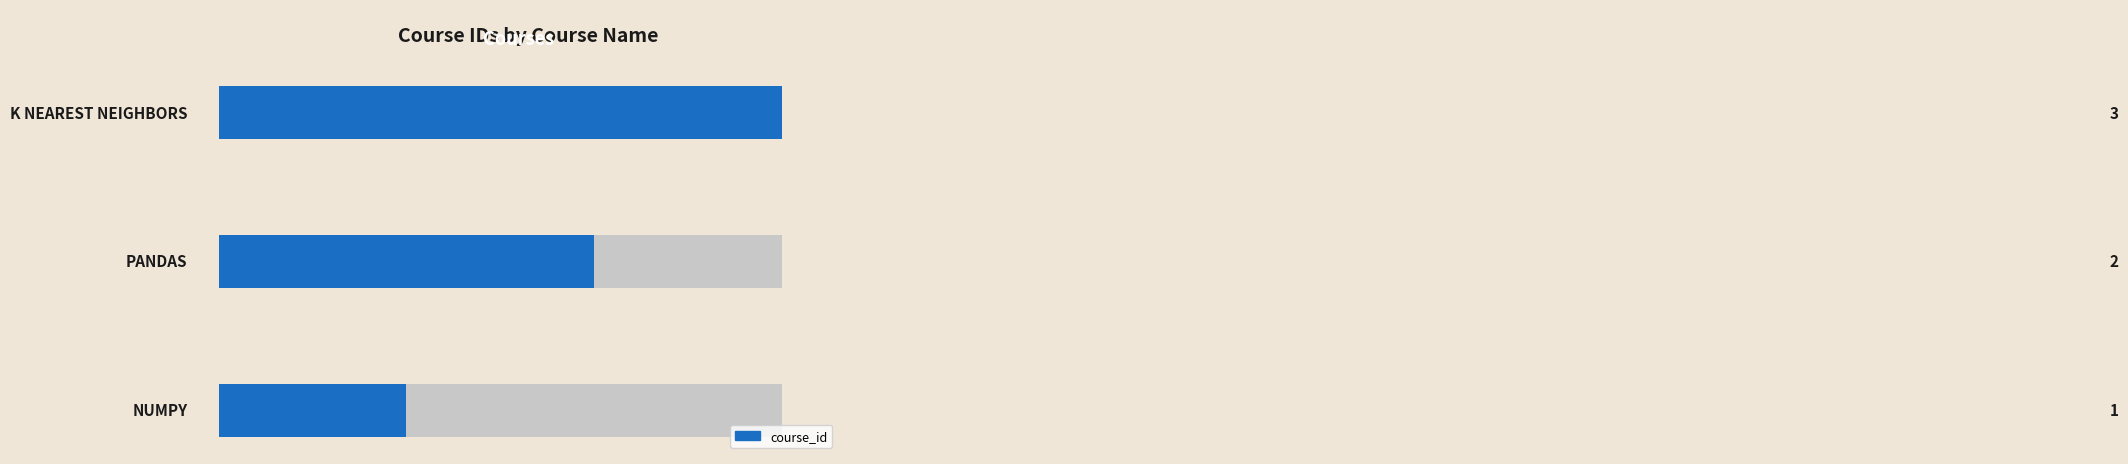

What is the value of the 1st bar from the left?

1